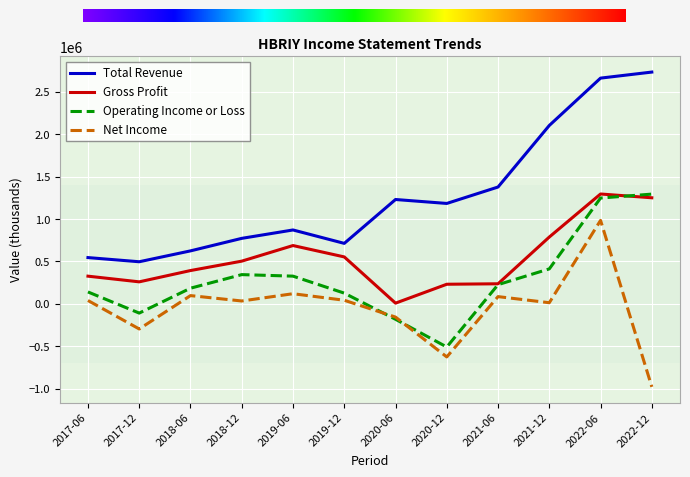

What is the spread (max minus min) of values at 2022-06?

1675300